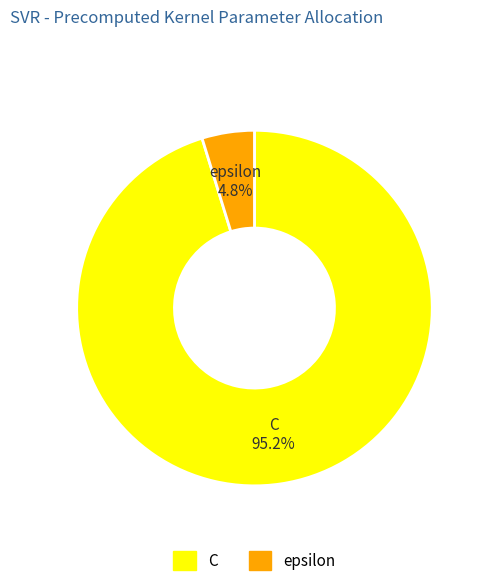

Which has a higher value, epsilon or C?

C